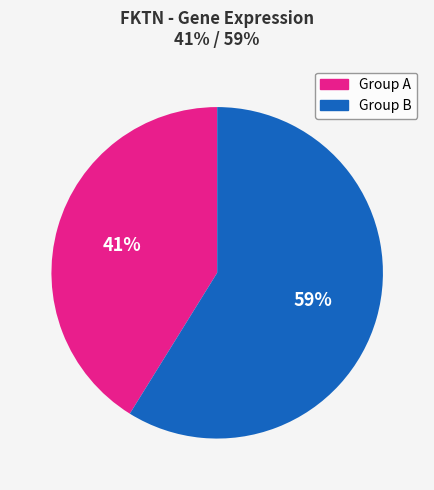

Is there a majority slice in this chart?

Yes